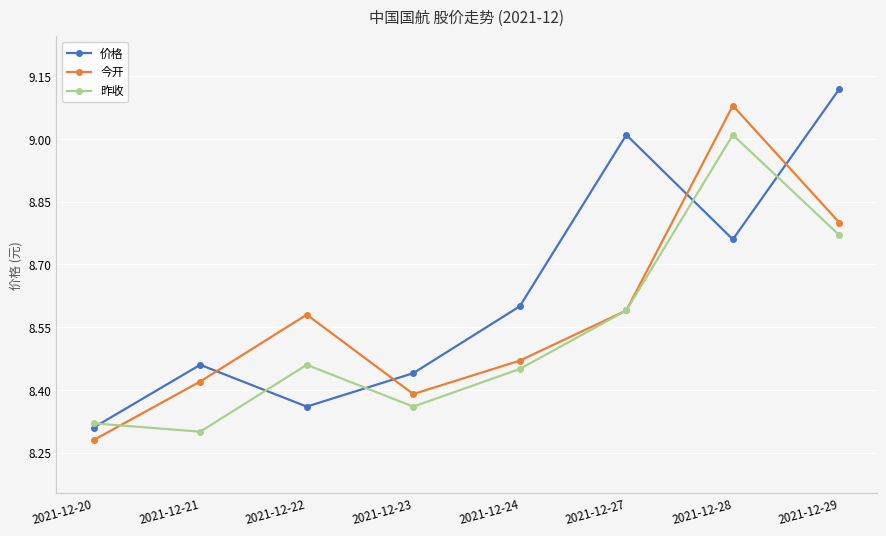

What is the total value across all series at 2021-12-22?

25.4